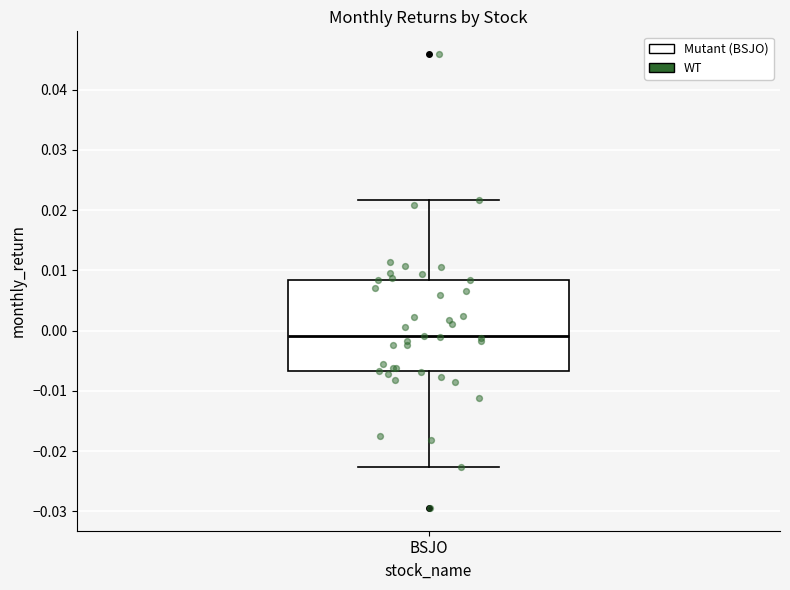

Where is the lower edge of the box for BSJO on the y-axis? The values are not printed on the chart, so give them approximately, as read against the axis.

-0.007